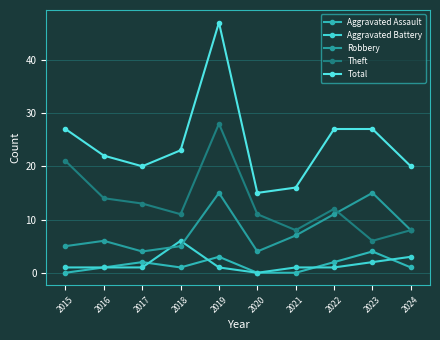

Which series changed the most between 2019 and 2021?

Total